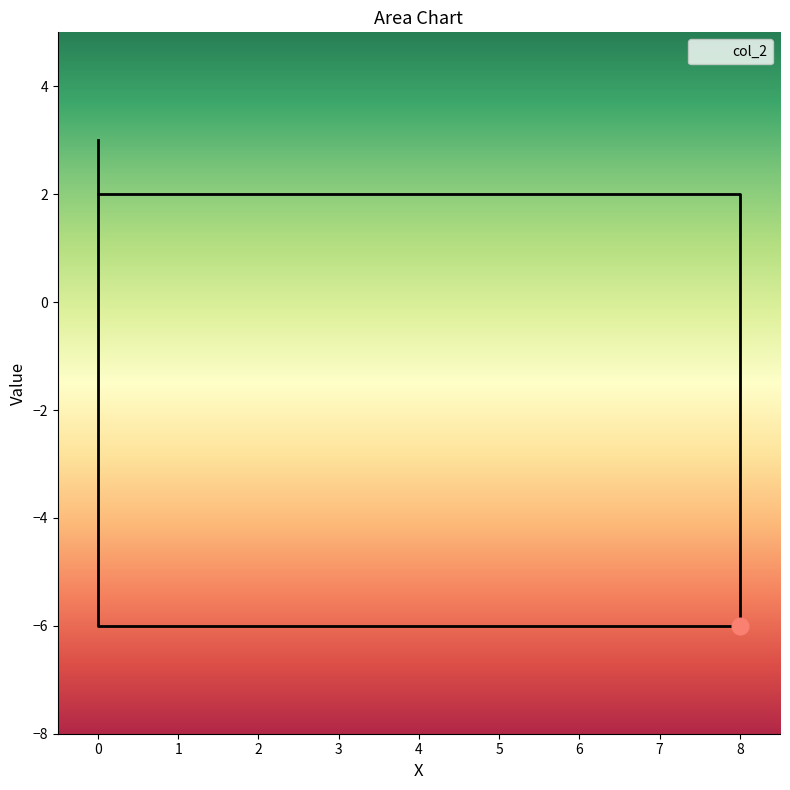

The value at 8 is 3. True or false?

False